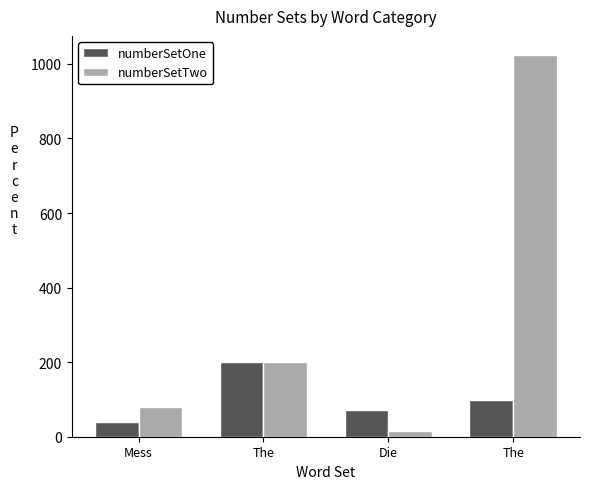

Rank the series by their average value, from lowest to highest.

numberSetOne, numberSetTwo